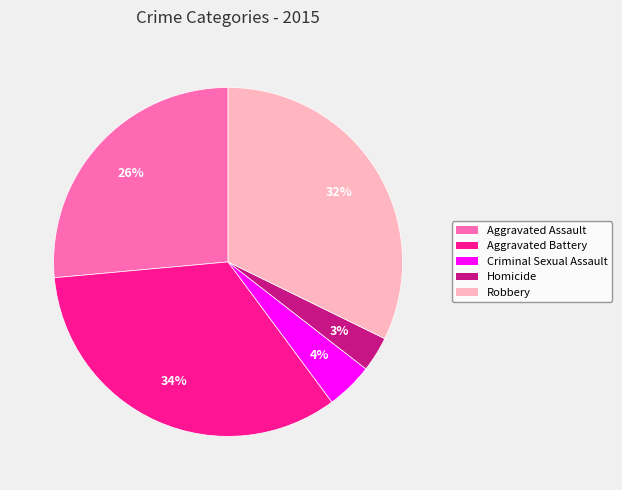

To the nearest percent, what is the average slice percentage?

20%